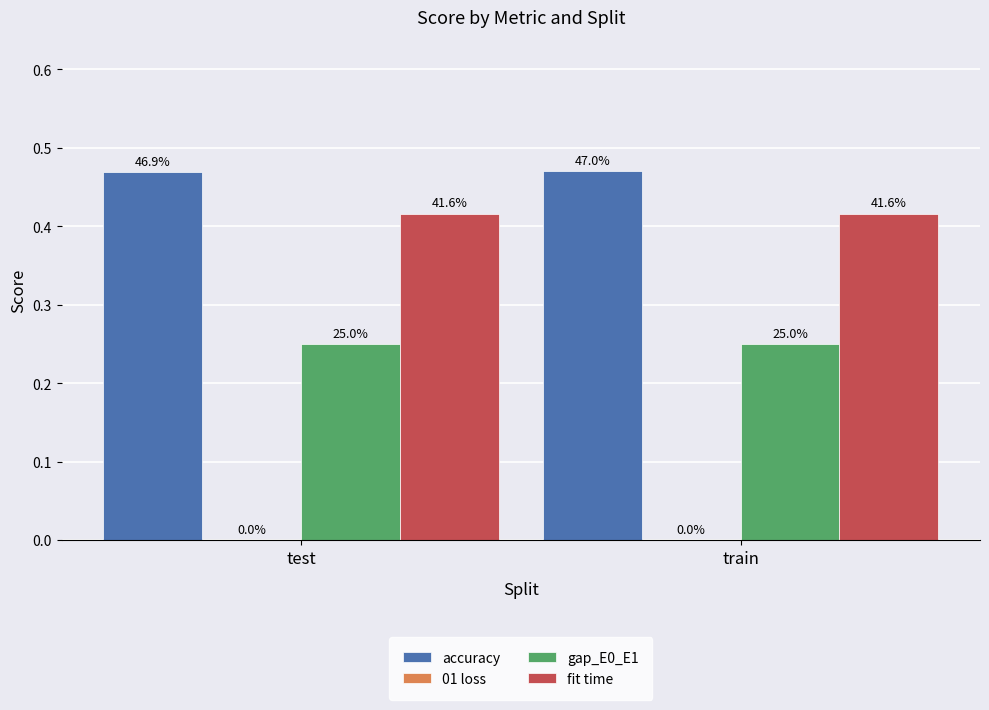

Is it true that fit time equals 0.4 at test?

True